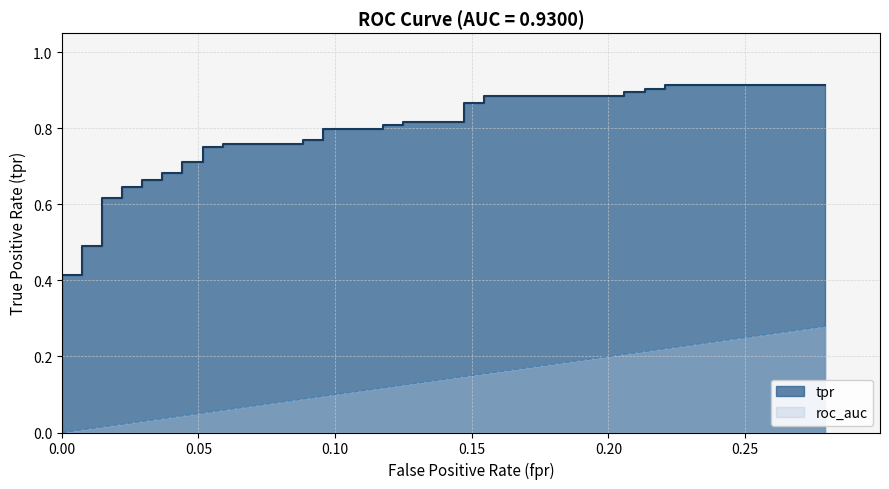

At how many categories does at least one series exceed 0?

40